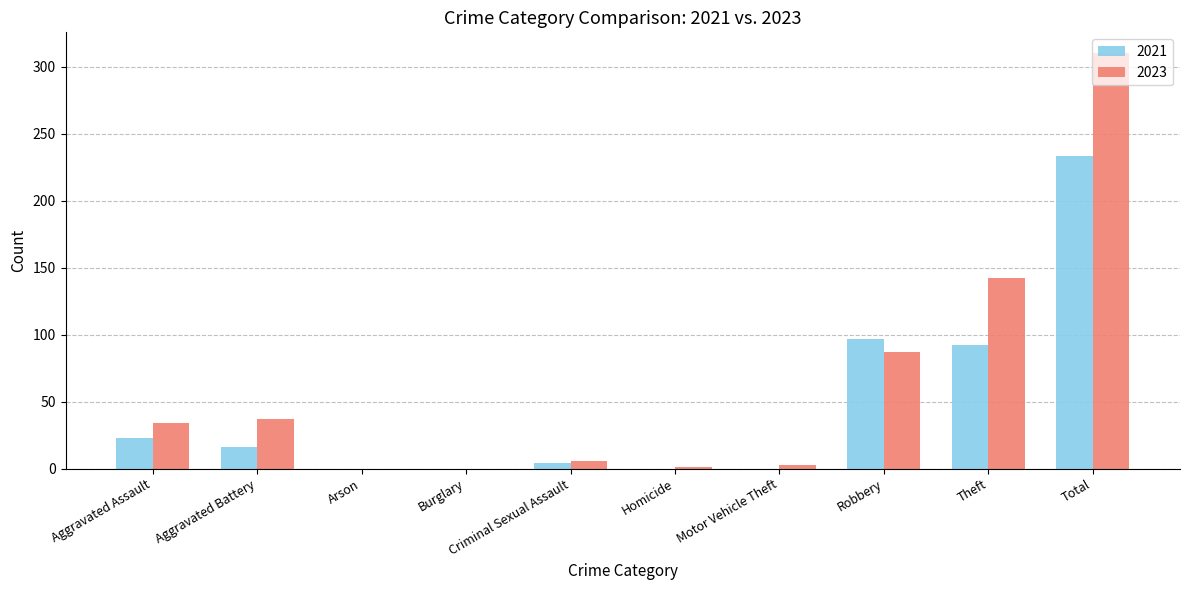

Where is 2021 nearest to the value 116?

Robbery